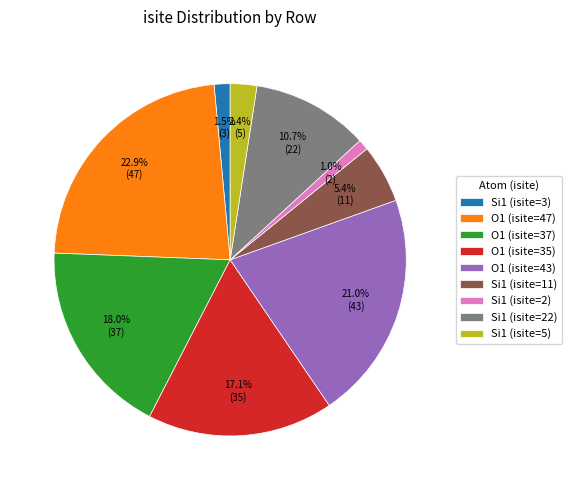

Is there any slice that represents more than half of the pie?

No